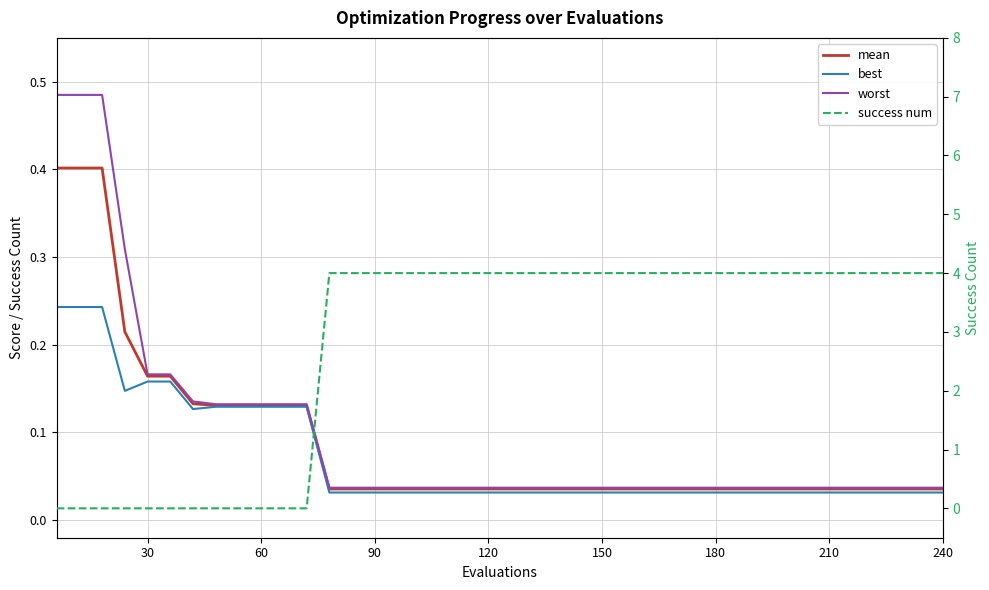

True or false: best and worst cross at least once.

False